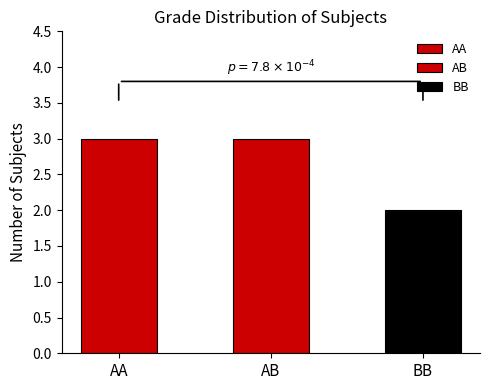

True or false: the data shows 2 at AA.

False